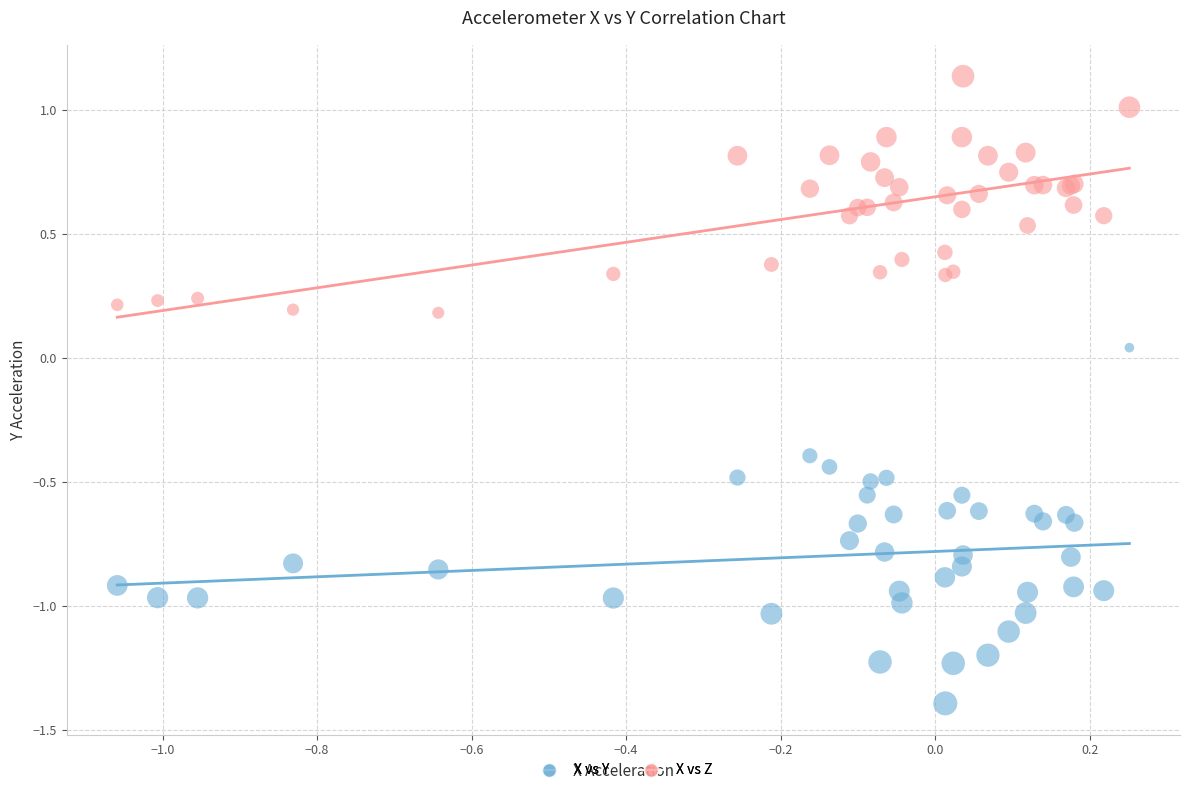

Which series has the largest Y range (max minus min)?

X vs Y